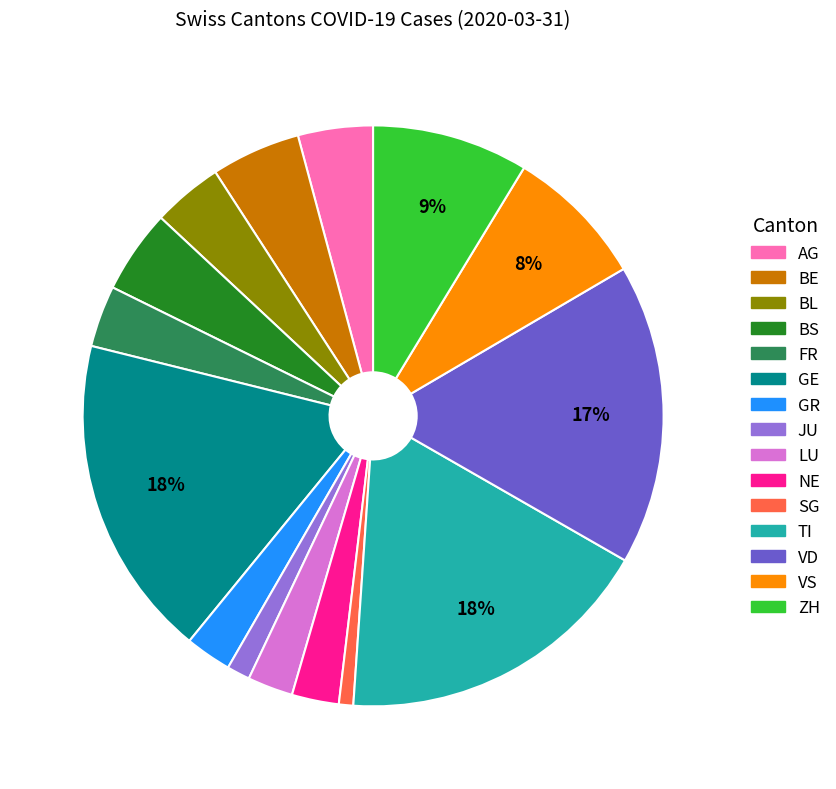

Is the sum of TI and LU greater than half?

No